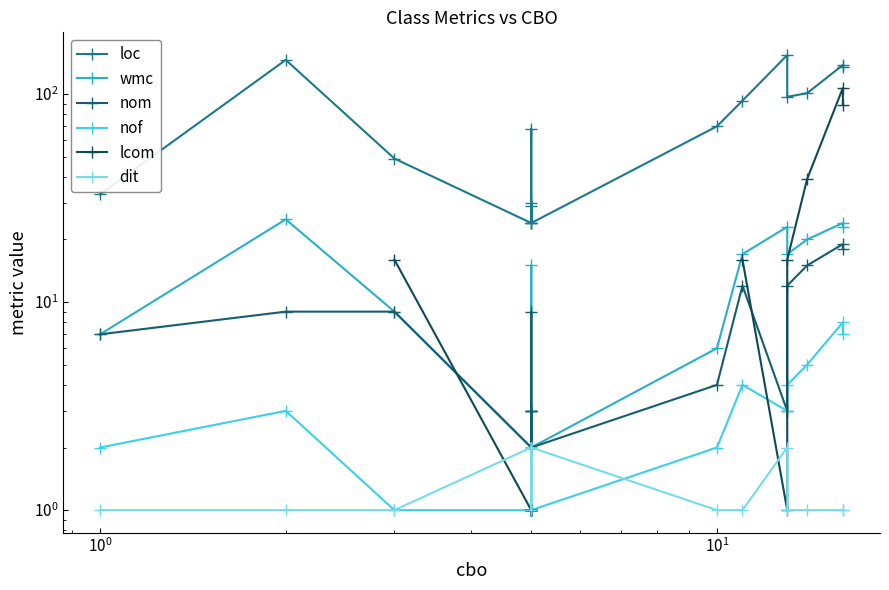

The value of nom at 8 is 3.0. True or false?

False